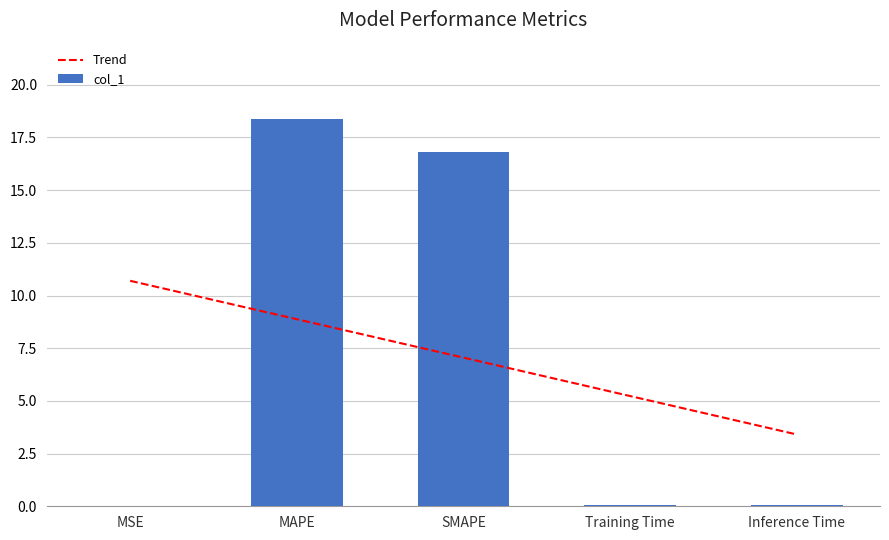

What is the label of the 4th bar from the left?

Training Time